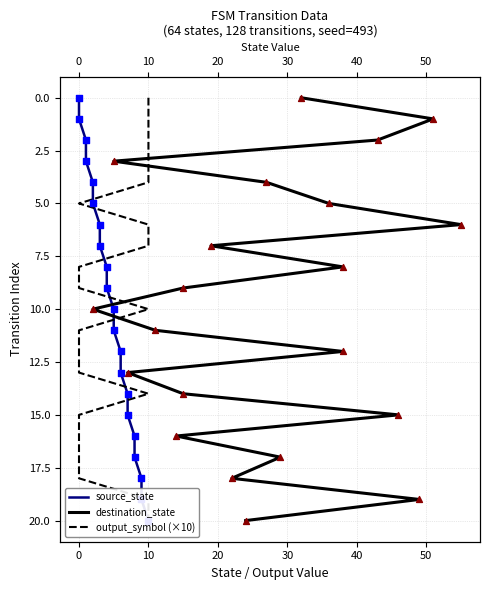

What are all the series names shown in the legend?

source_state, destination_state, output_symbol (×10)